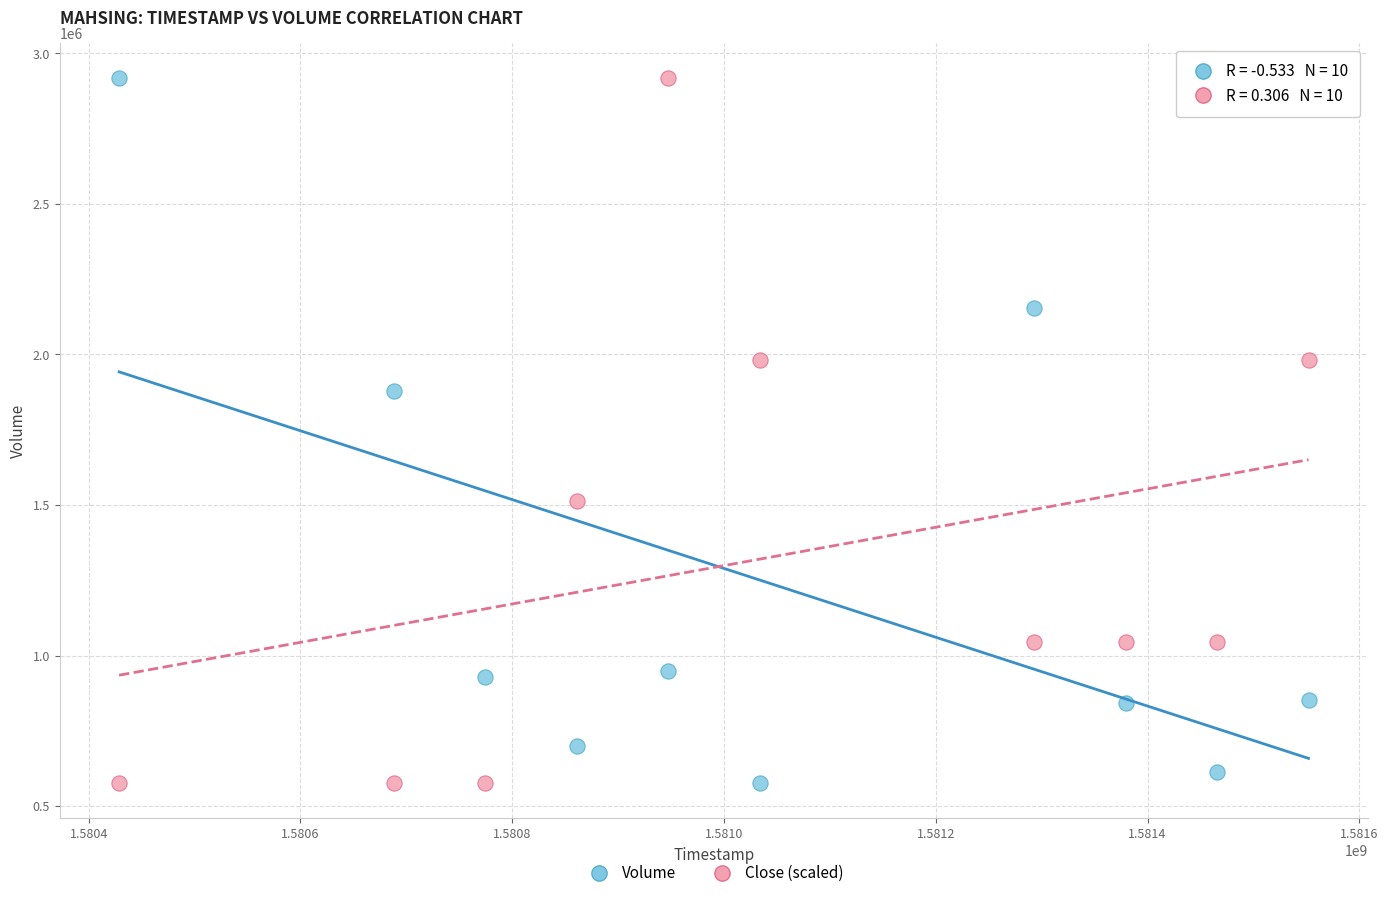

What is the X range (max minus min) for the scatter plot?

1123200.0